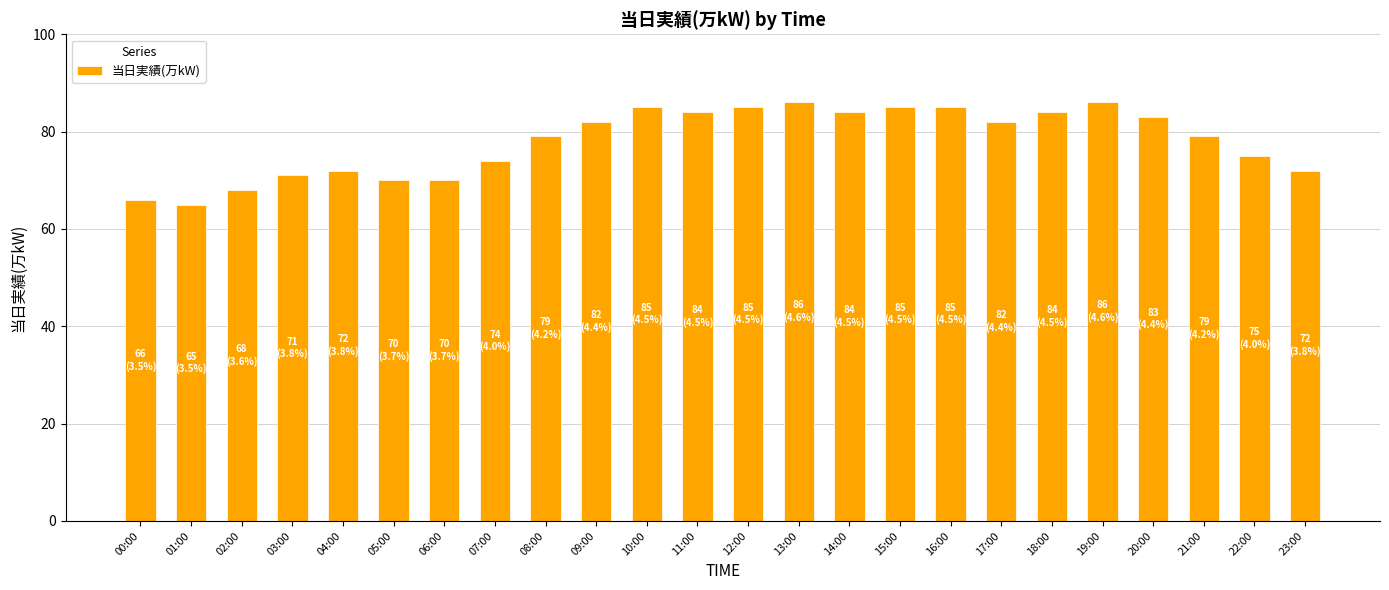

What is the label of the 12th bar from the right?

12:00